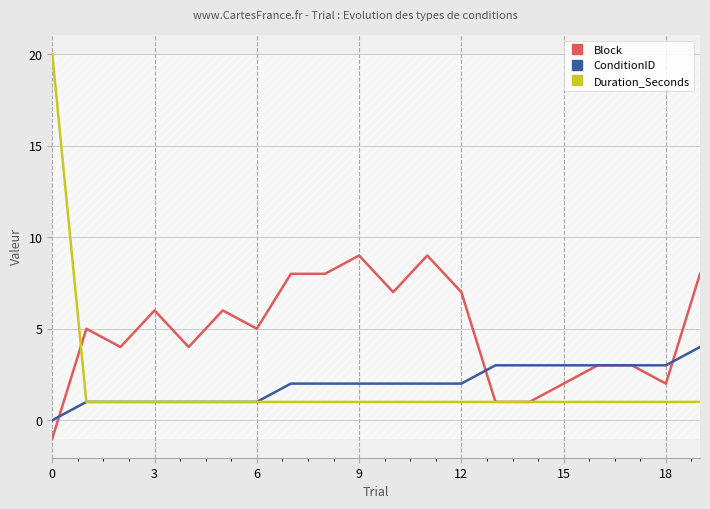

Which series has the widest spread of values?

Duration_Seconds